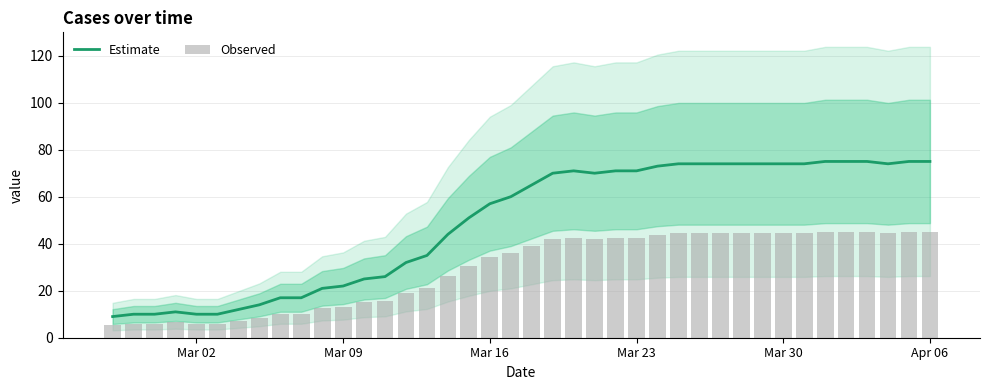

The Estimate series shows 75 at Apr 06. True or false?

True